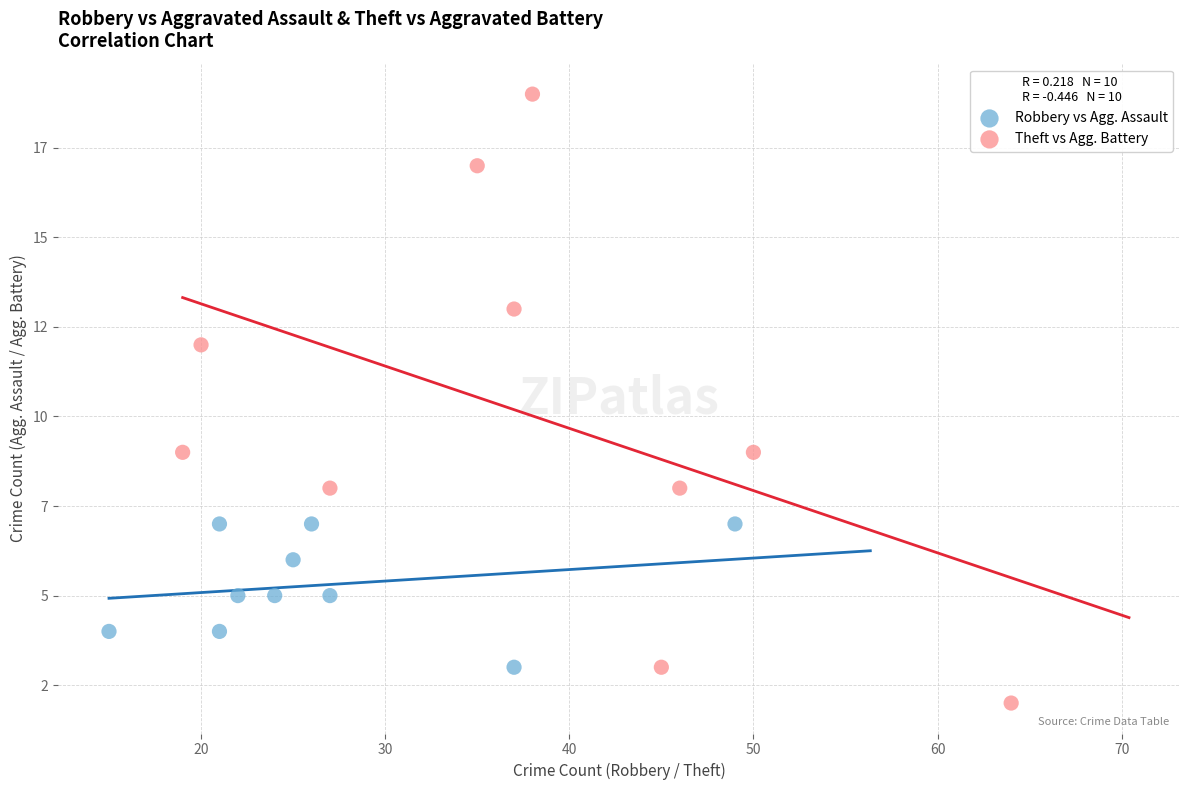

Which series contains the lowest Y value?

Theft vs Agg. Battery